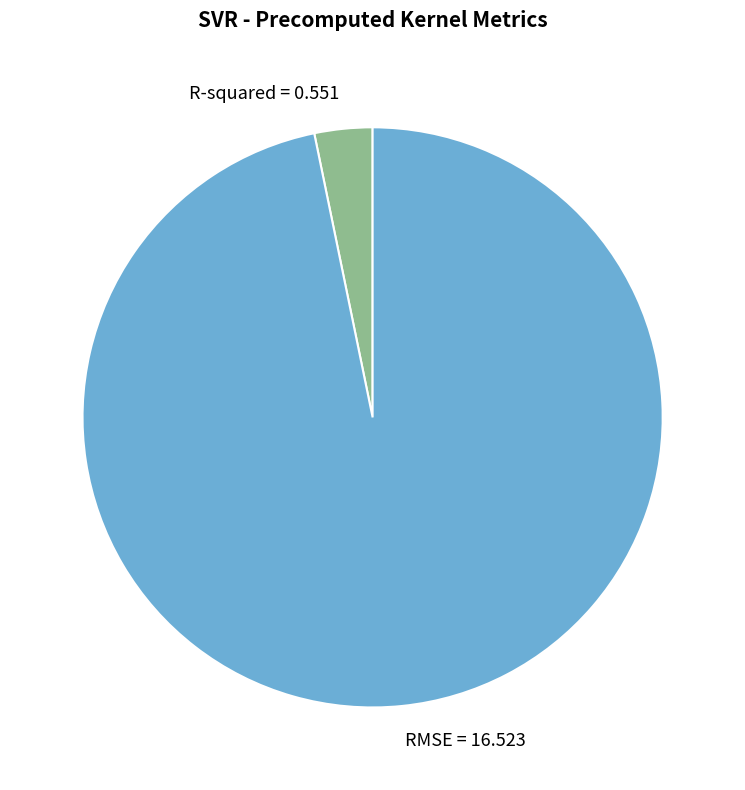

Which has a higher value, R-squared or RMSE?

RMSE